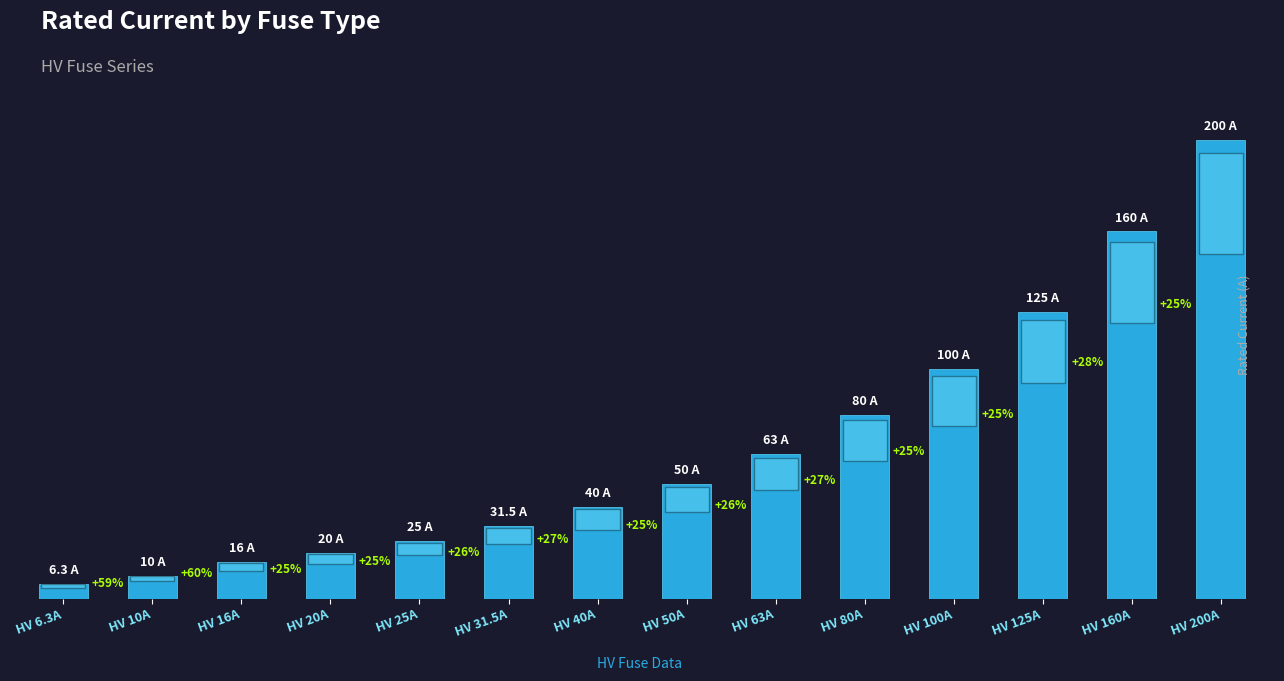

List the labels in order of value, largest first.

HV 200A, HV 160A, HV 125A, HV 100A, HV 80A, HV 63A, HV 50A, HV 40A, HV 31.5A, HV 25A, HV 20A, HV 16A, HV 10A, HV 6.3A